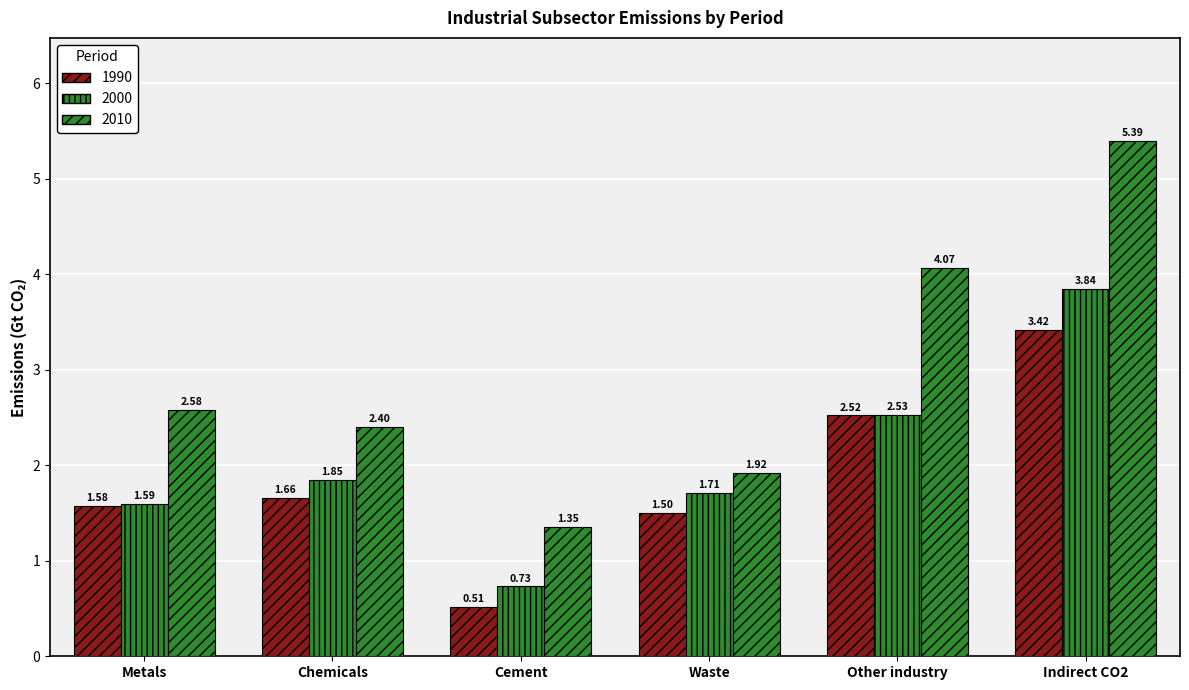

Where does the 1990 series first go above 1?

Metals